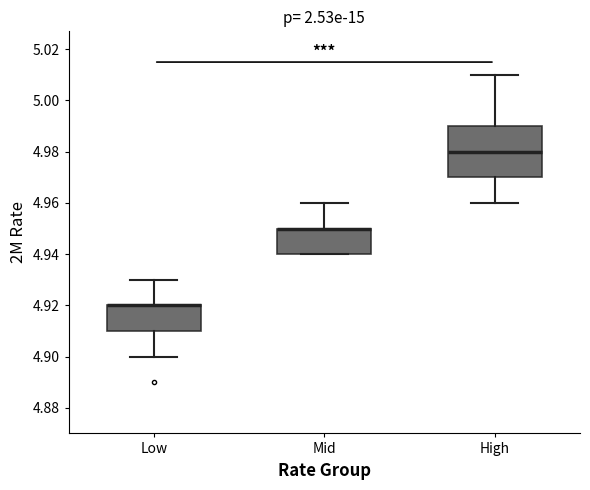

Which box is the tallest, from its lower edge to its upper edge?

High